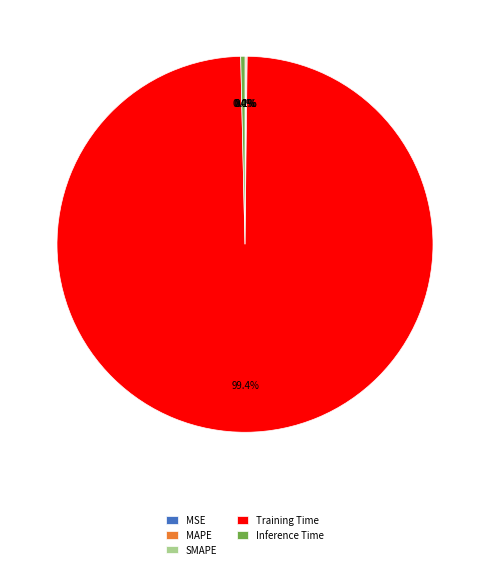

What is the majority slice?

Training Time